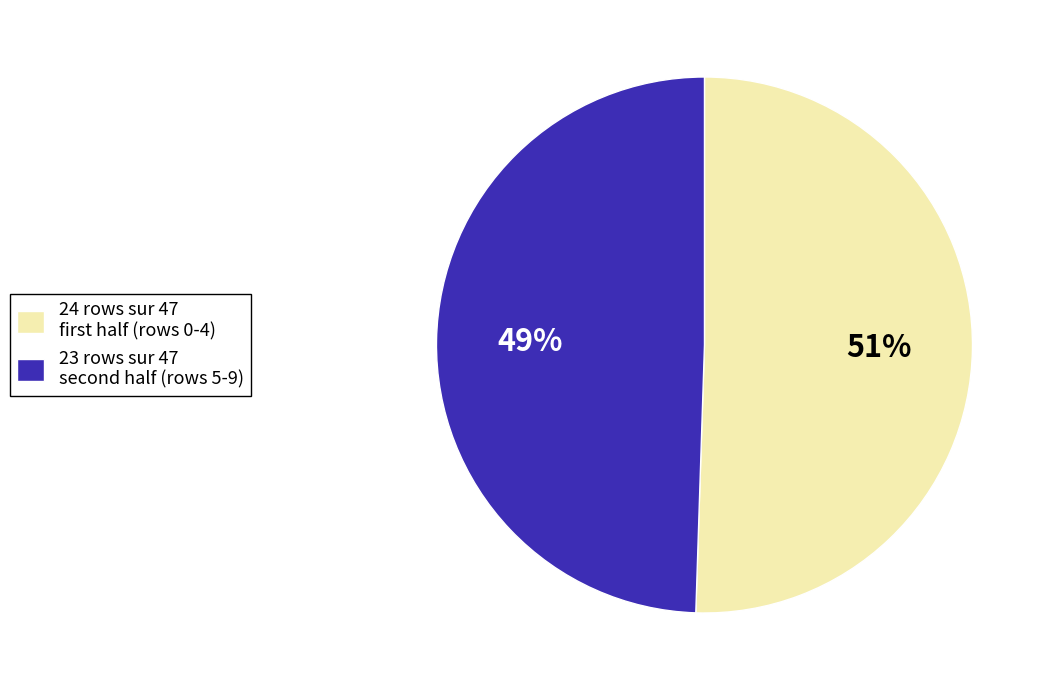

To the nearest percent, what is the average slice percentage?

50%